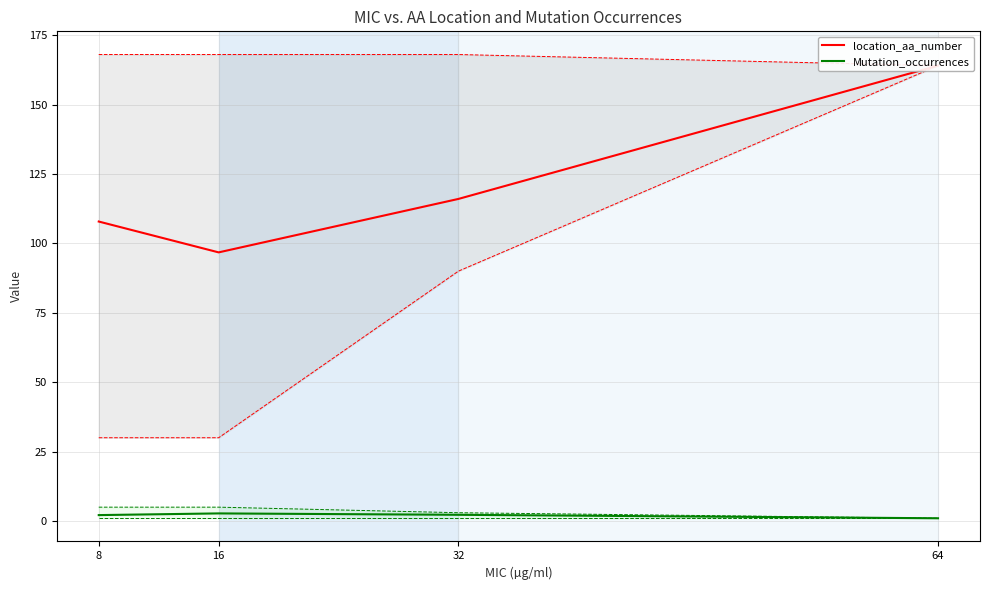

At 8, list the series in order from smallest to largest.

Mutation_occurrences, location_aa_number